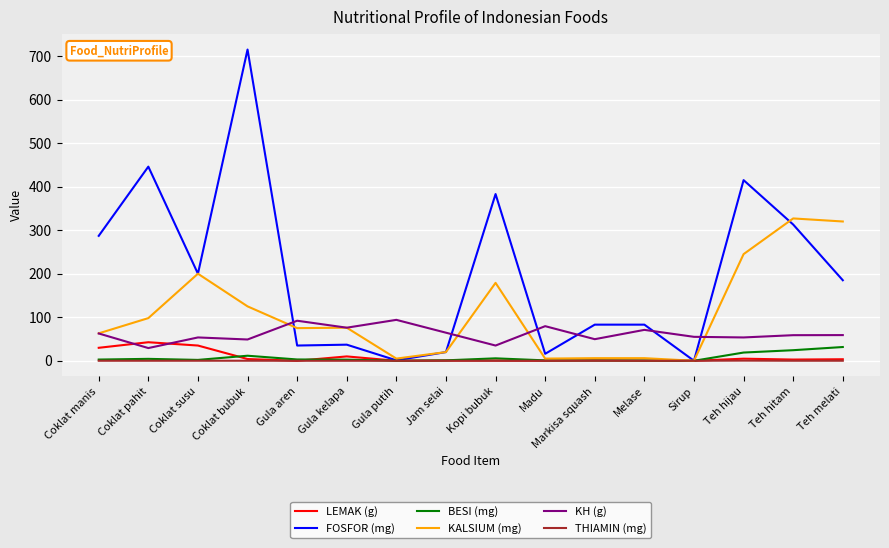

At which category is the sum across all series the highest?

Coklat bubuk